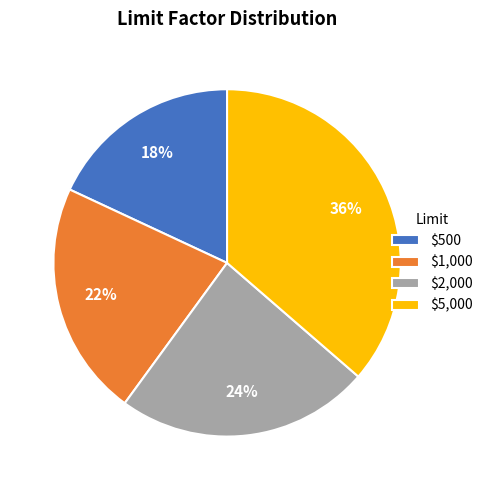

Which category has the biggest portion of the pie?

$5,000